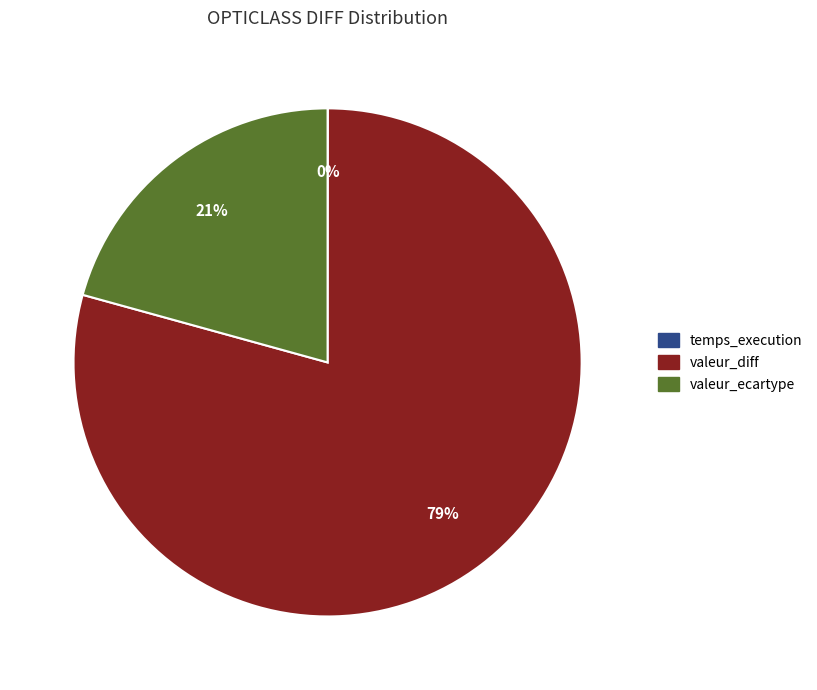

Which slice is the largest?

valeur_diff